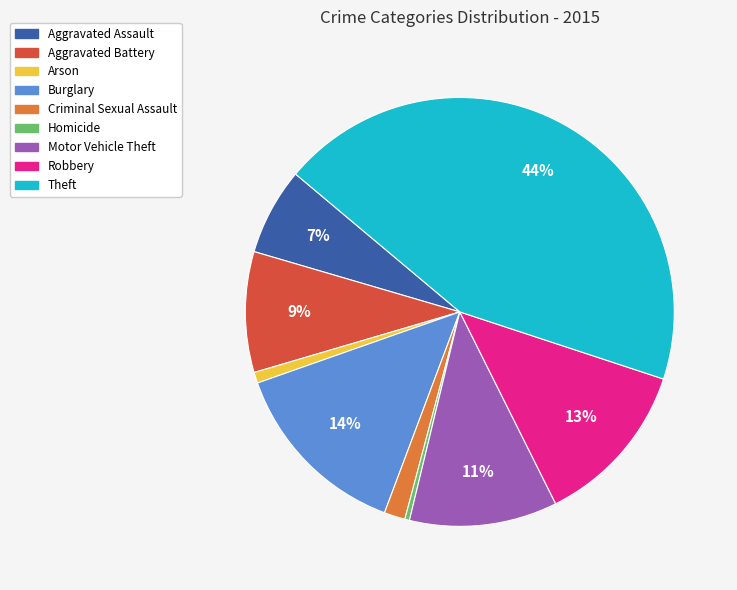

What is the ratio of the value at Theft to the value at Homicide?

124.8